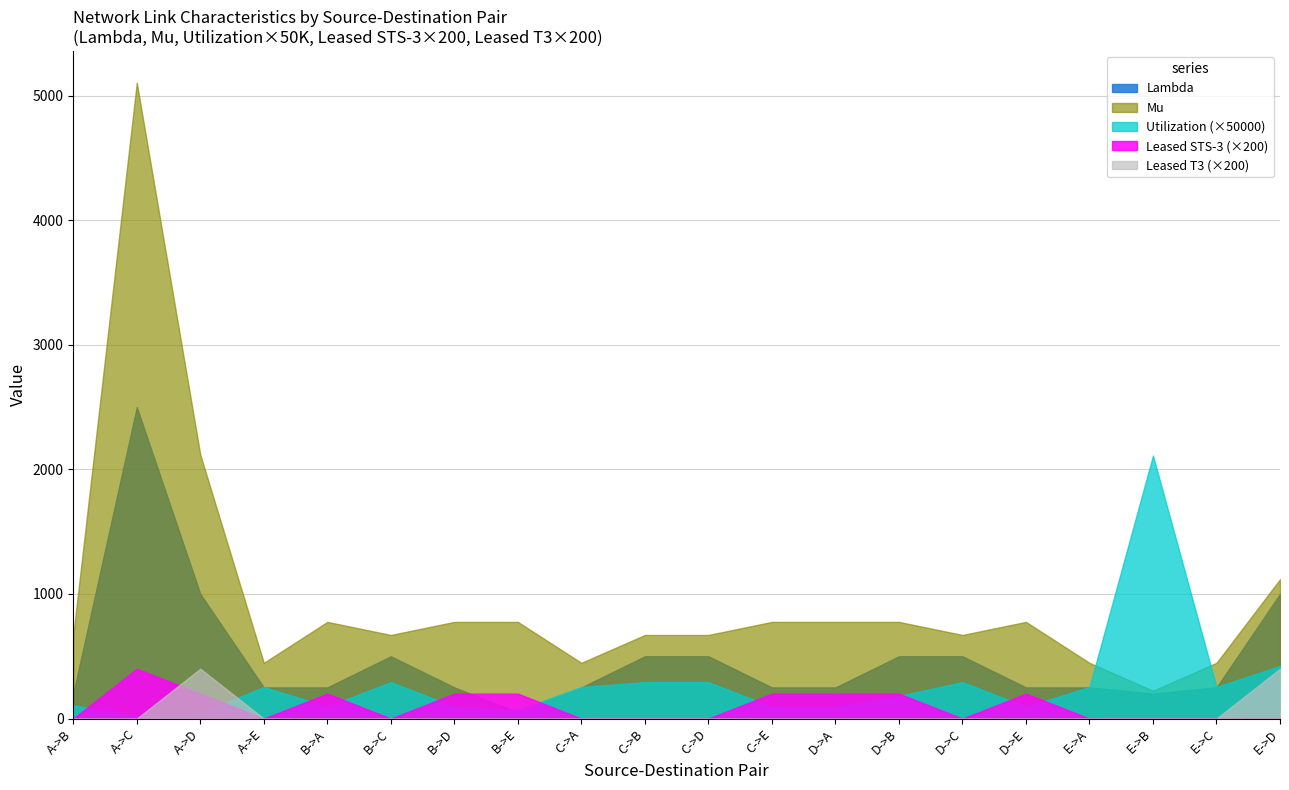

What value does the Mu series have at C->B?

671.0